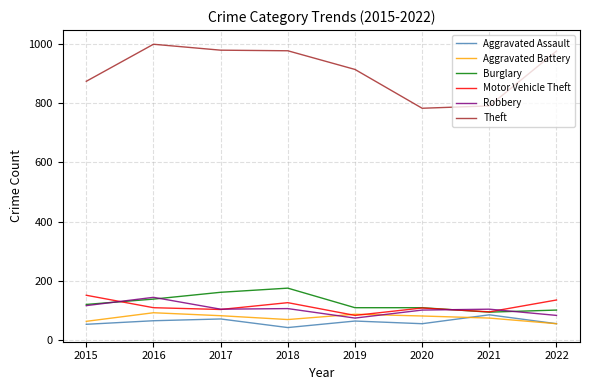

Which series changed the most between 2015 and 2017?

Theft